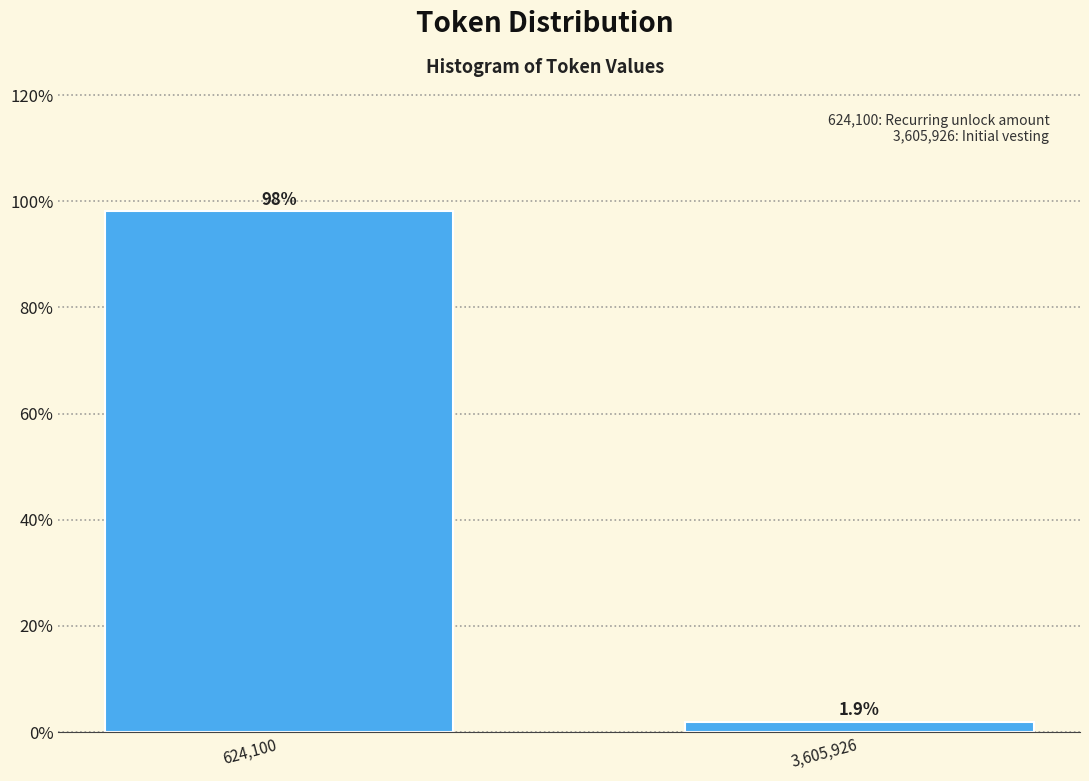

Reading left to right, extract all data points from this chart.

98.1	1.9